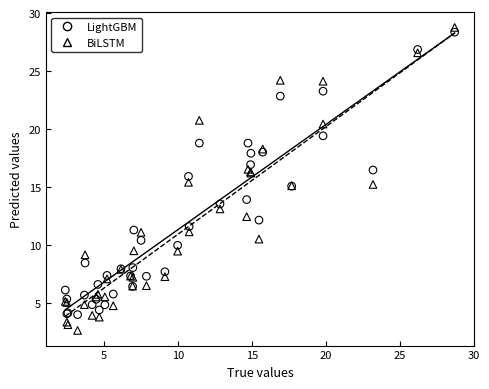

Which series has the largest Y range (max minus min)?

BiLSTM